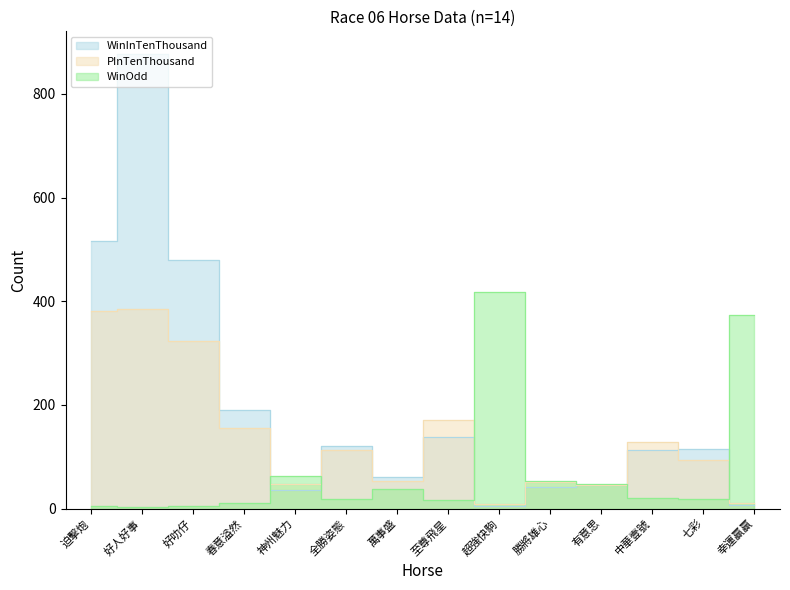

Does the chart display data point markers on the line(s)?

No